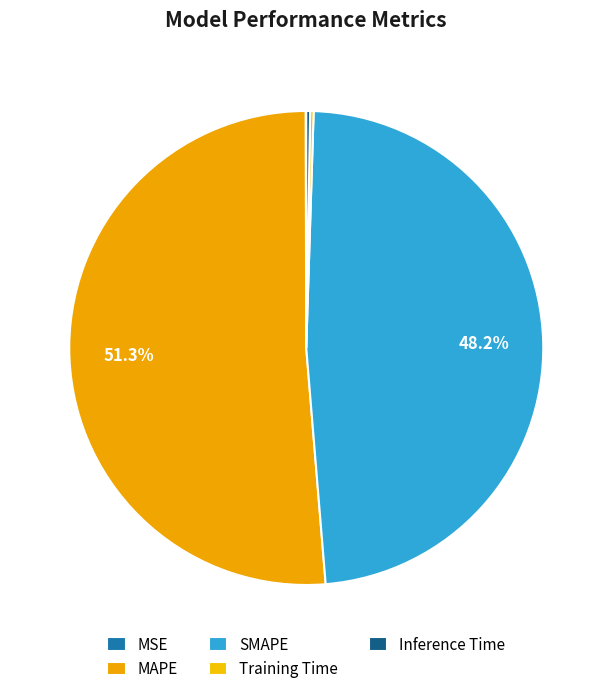

Count the number of slices in the pie.

5